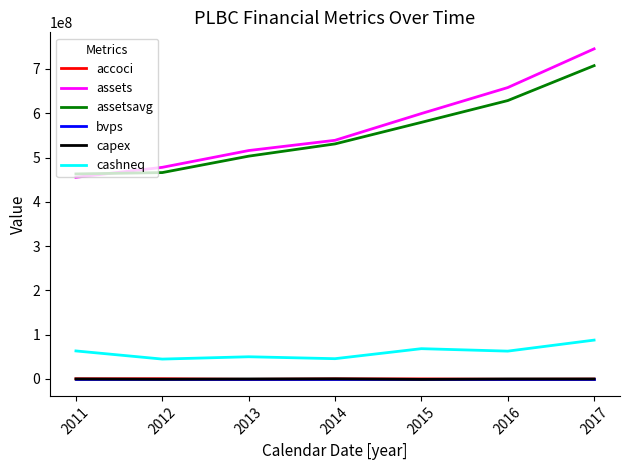

Is this an area chart (filled region under the line)?

No